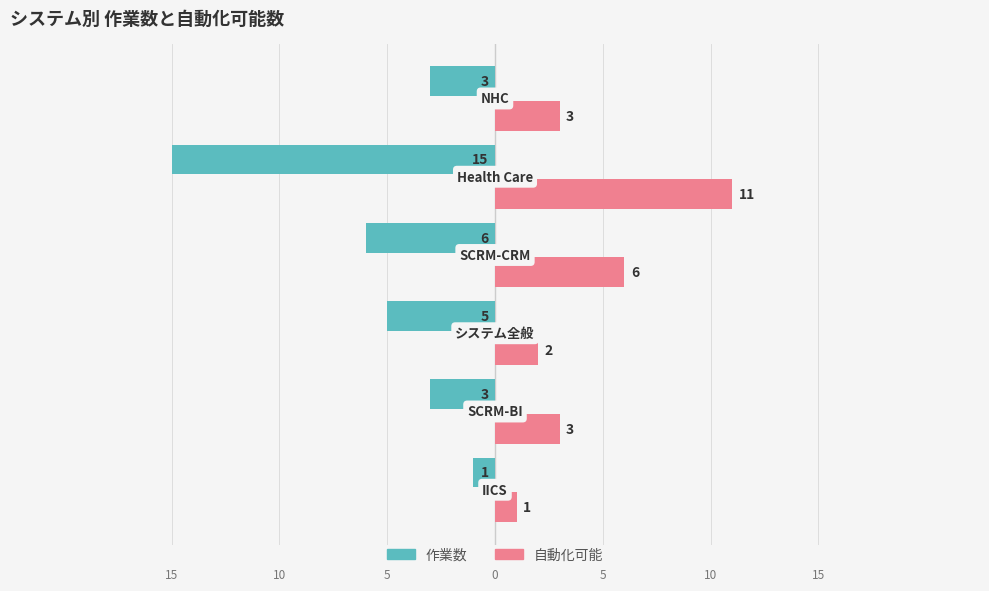

How many categories are shown in the chart?

6